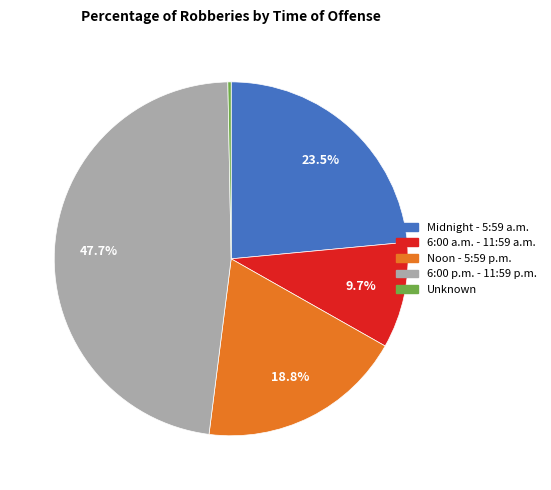

Does 6:00 a.m. - 11:59 a.m. account for over 50% of the chart?

No